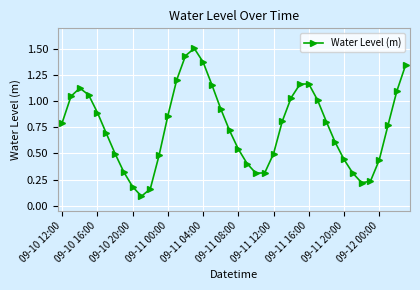

What is the sum of all values?

30.1